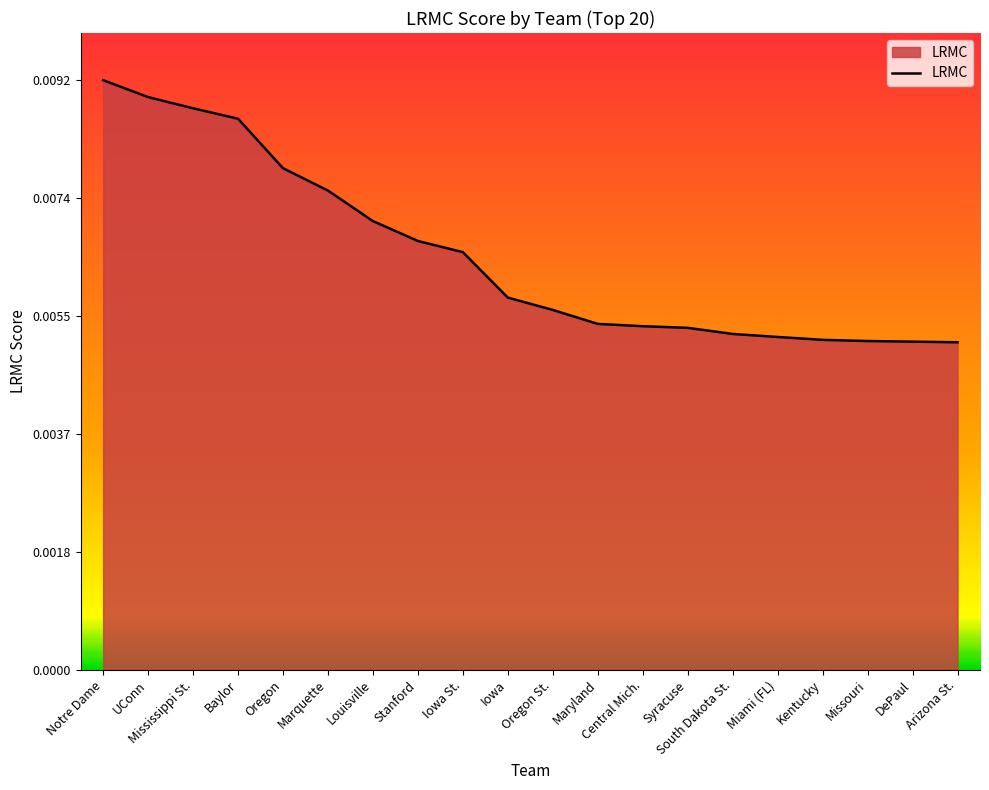

What position from the left is UConn?

2